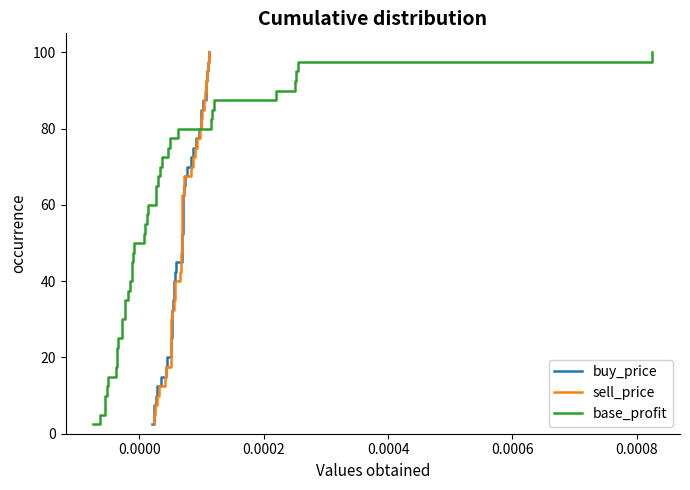

Which series has the largest range (max minus min)?

buy_price